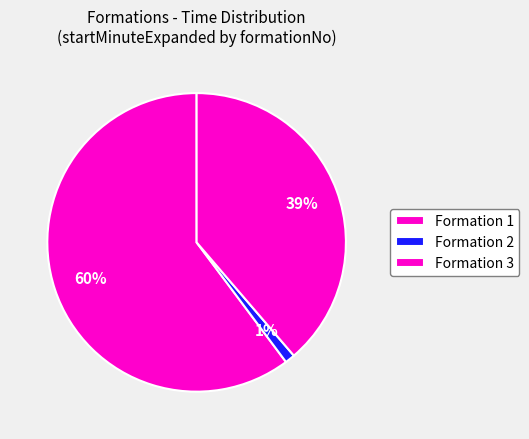

Count the number of slices in the pie.

3